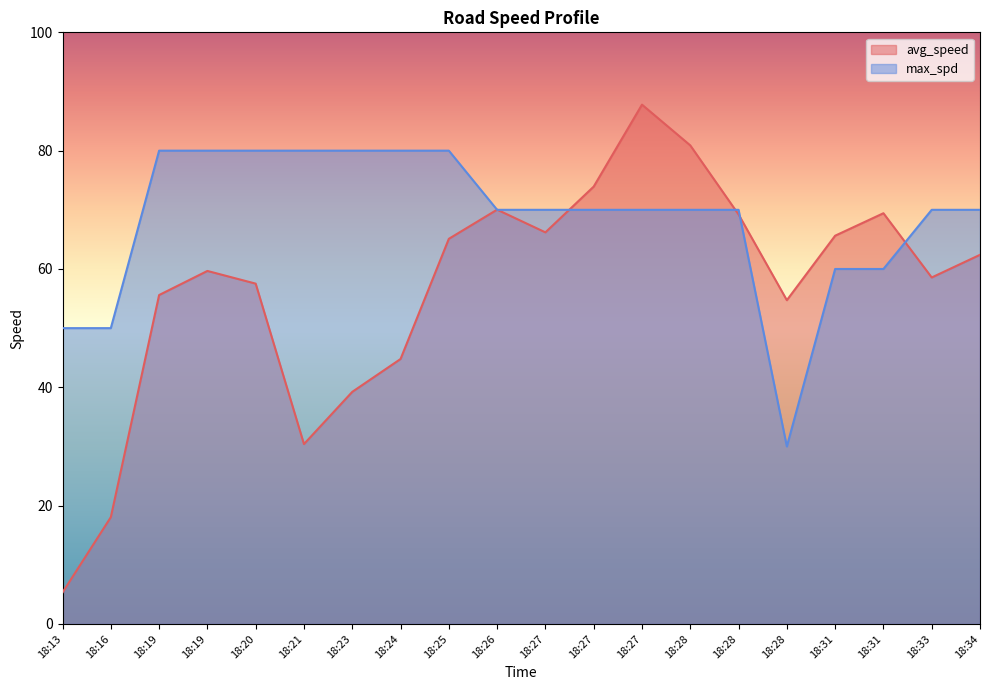

List the series in order of their overall mean, highest first.

max_spd, avg_speed